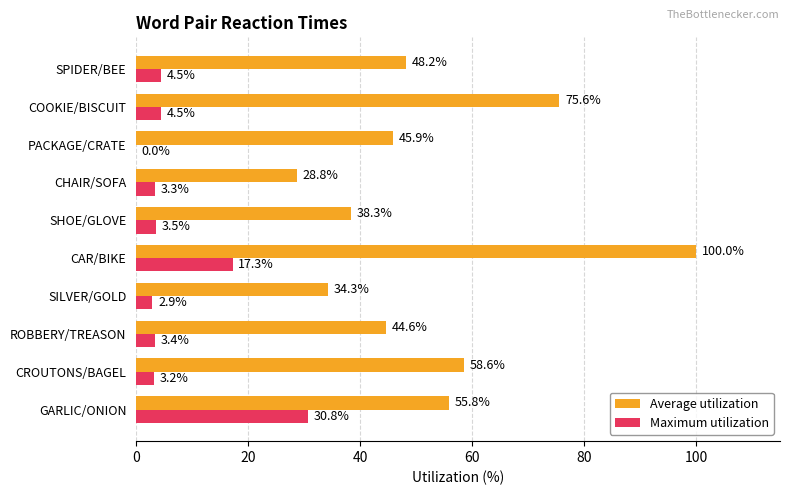

What is the maximum value for Maximum utilization?

30.8